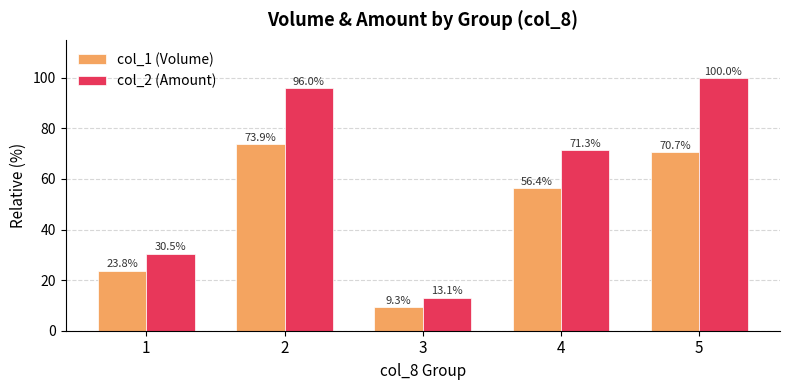

Reading right to left, transcribe all the data shown in this chart.

col_1 (Volume): 70.7	56.4	9.3	73.9	23.8
col_2 (Amount): 100.0	71.3	13.1	96.0	30.5